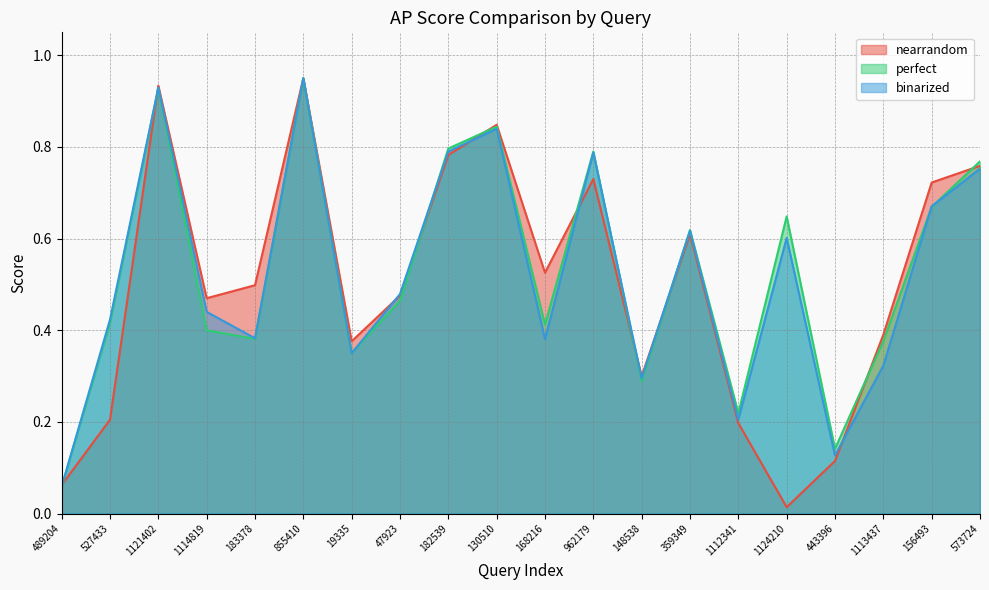

Where is nearrandom nearest to the value 0?

1124210